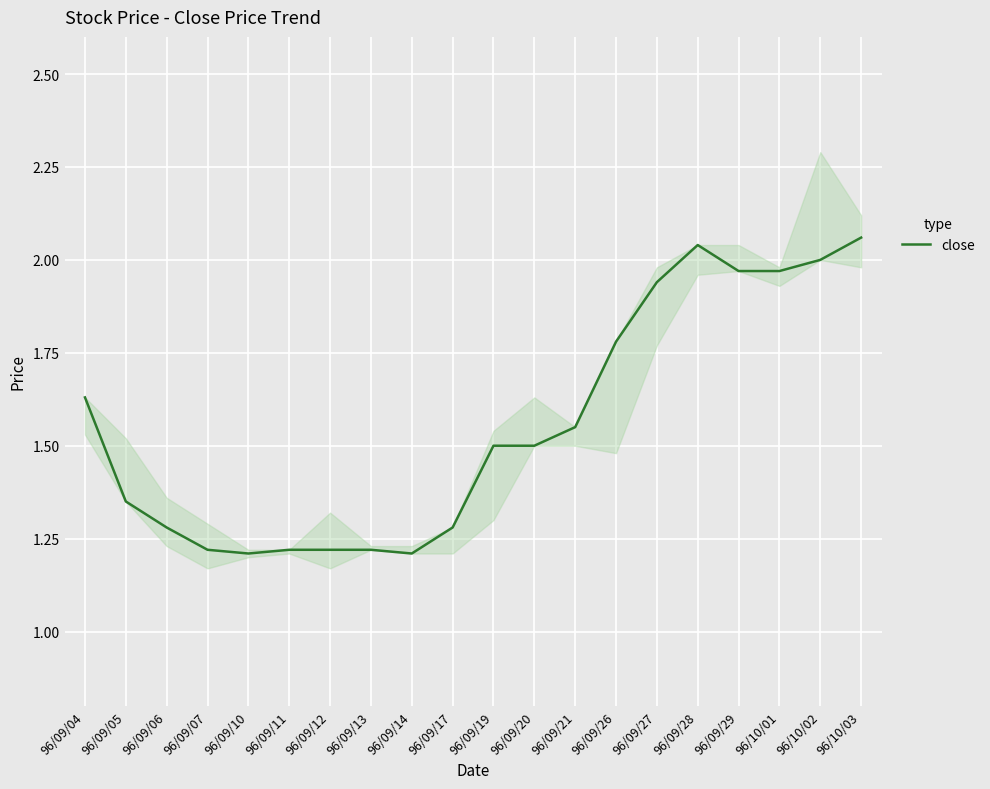

Where is the first local minimum?

96/09/10